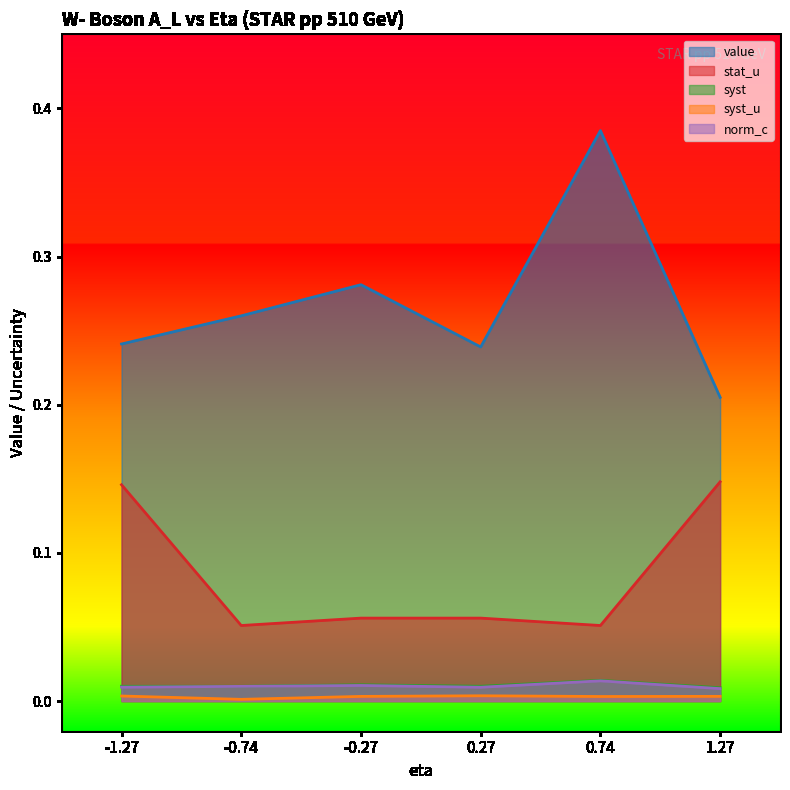

True or false: stat_u and syst_u cross at least once.

False